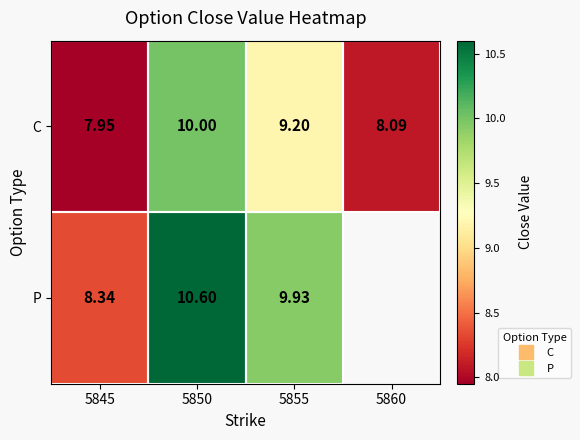

List the series in order of their peak value, highest first.

P, C